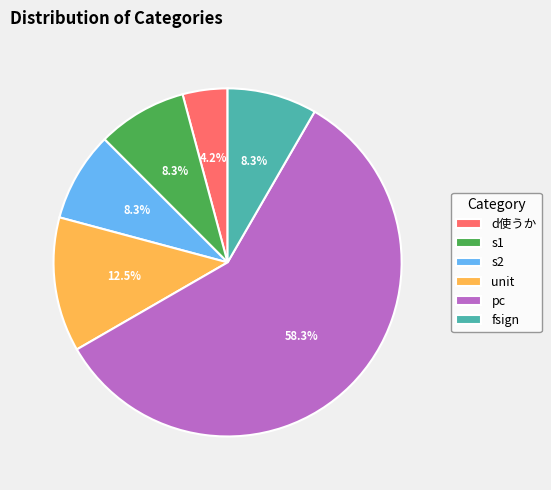

Combined, what portion of the pie is pc and fsign?

66.7%